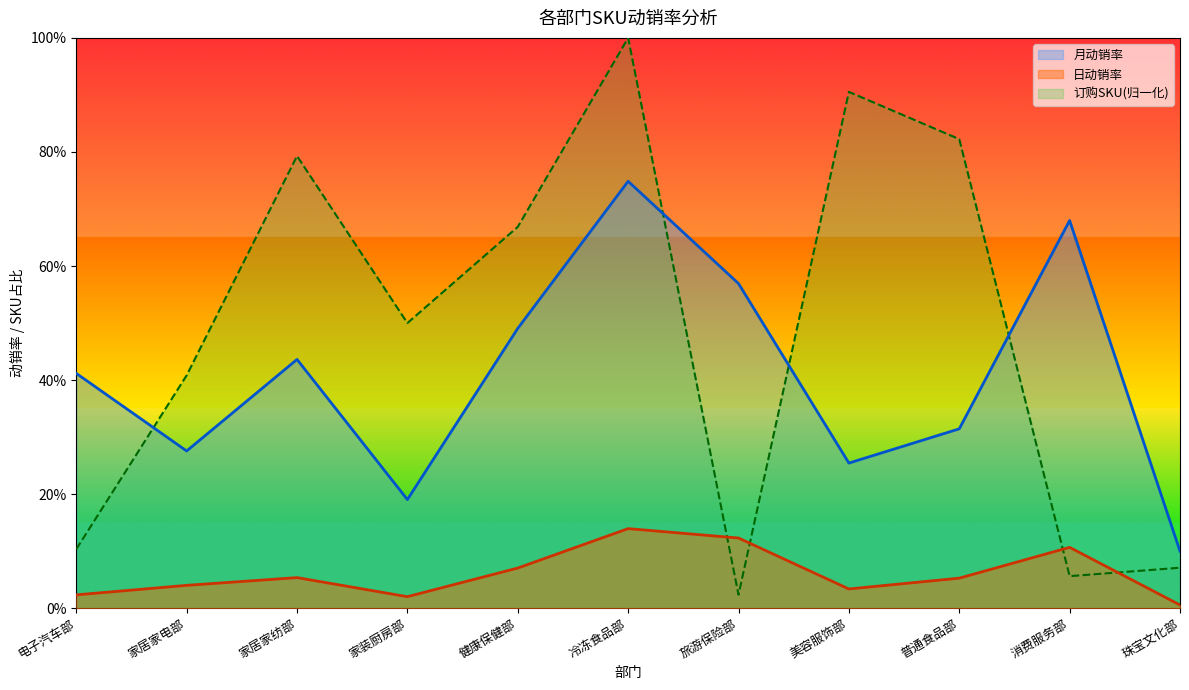

Reading left to right, list all the values displayed in this chart.

订购SKU: 电子汽车部=0.1	家居家电部=0.4	家居家纺部=0.8	家装厨房部=0.5	健康保健部=0.7	冷冻食品部=1.0	旅游保险部=0.0	美容服饰部=0.9	普通食品部=0.8	消费服务部=0.1	珠宝文化部=0.1
日动销率: 电子汽车部=0.0	家居家电部=0.0	家居家纺部=0.1	家装厨房部=0.0	健康保健部=0.1	冷冻食品部=0.1	旅游保险部=0.1	美容服饰部=0.0	普通食品部=0.1	消费服务部=0.1	珠宝文化部=0.0
月动销率: 电子汽车部=0.4	家居家电部=0.3	家居家纺部=0.4	家装厨房部=0.2	健康保健部=0.5	冷冻食品部=0.7	旅游保险部=0.6	美容服饰部=0.3	普通食品部=0.3	消费服务部=0.7	珠宝文化部=0.1